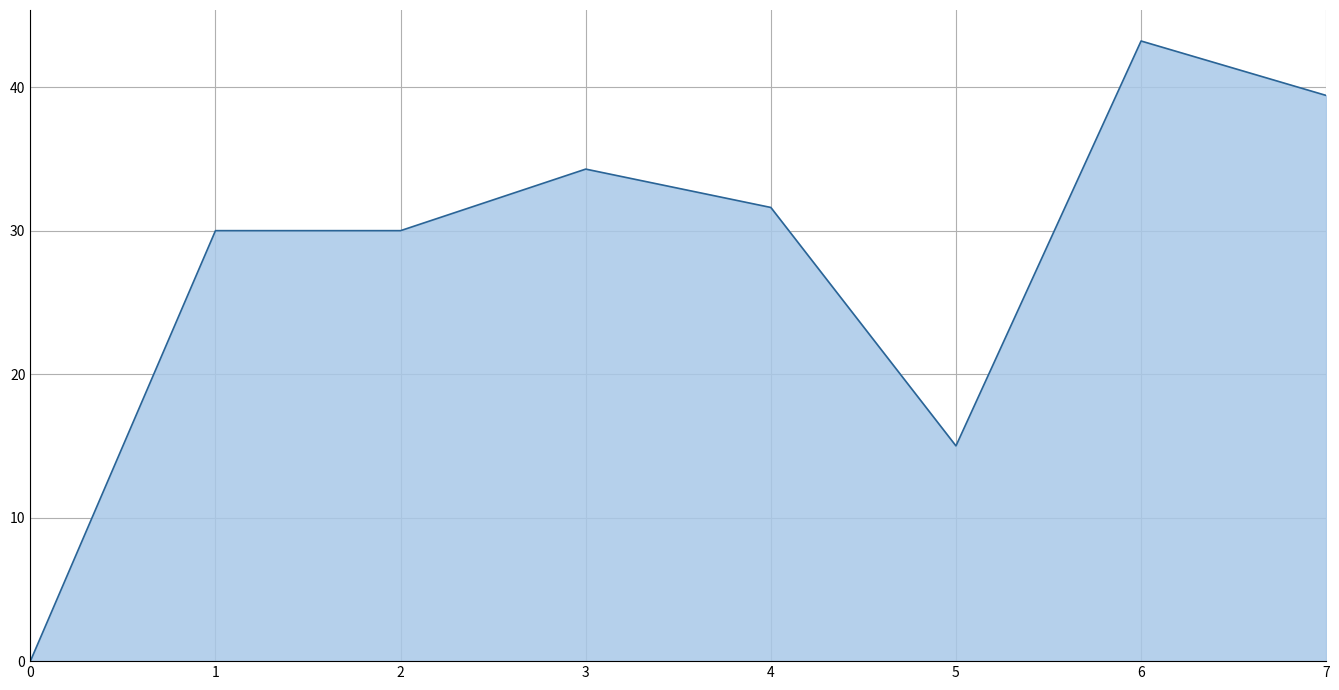

What is the maximum value shown in the chart?

43.2